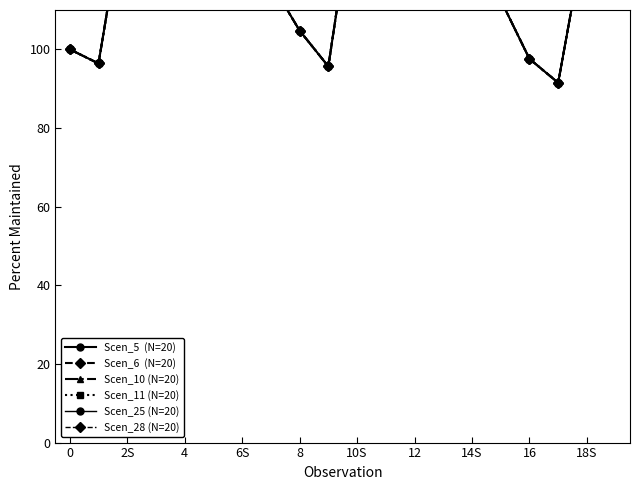

At which label does Scen_28 (N=20) reach its peak?

6S